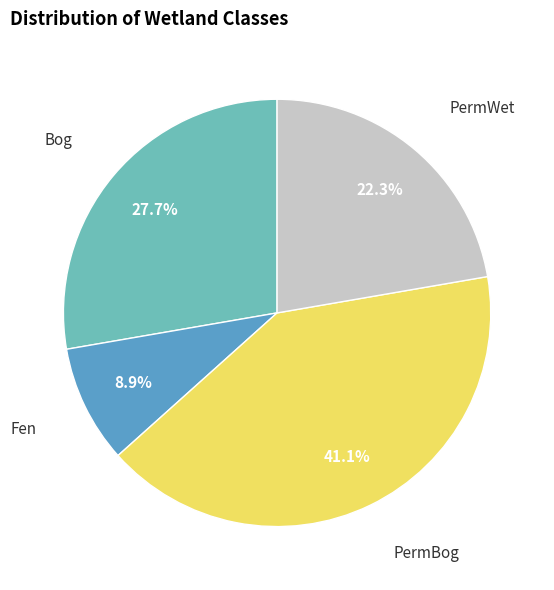

Is there a majority slice in this chart?

No